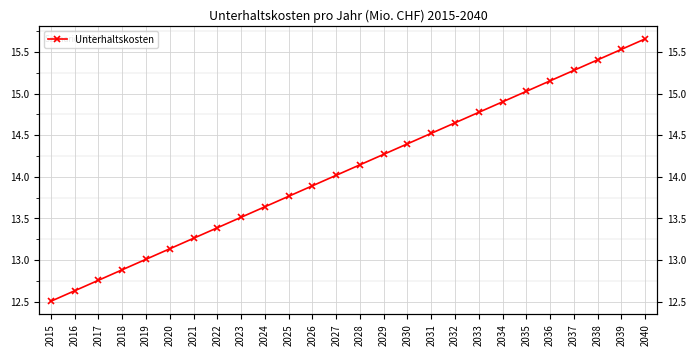

True or false: the data has more than 0 interior local peaks.

False